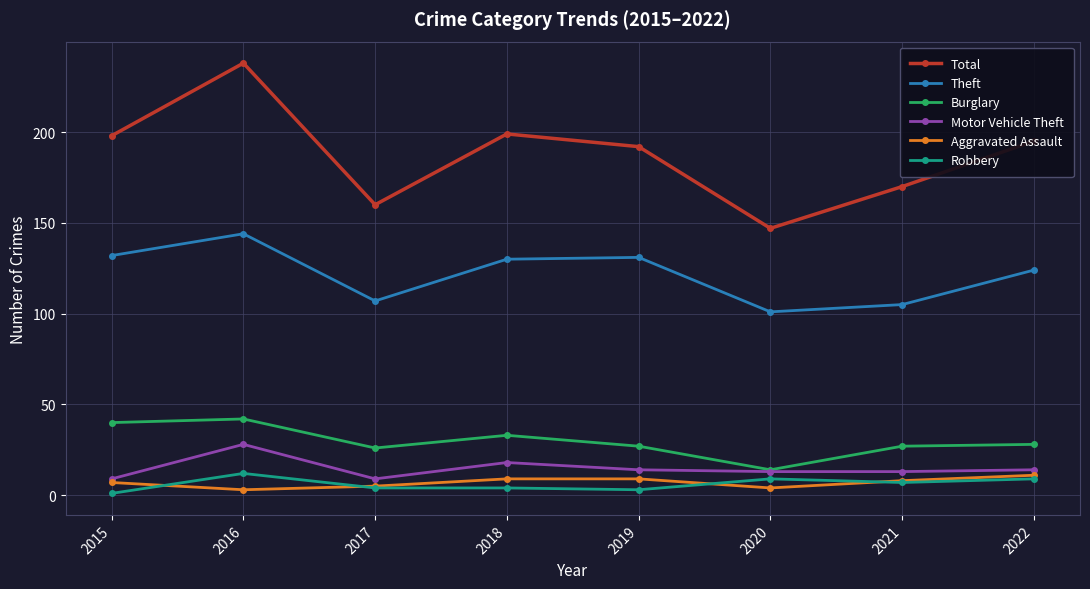

At which category does Theft reach its first local valley?

2017